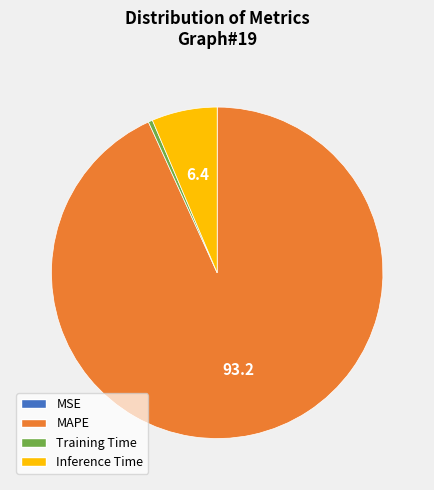

What is the largest slice in the pie chart?

MAPE